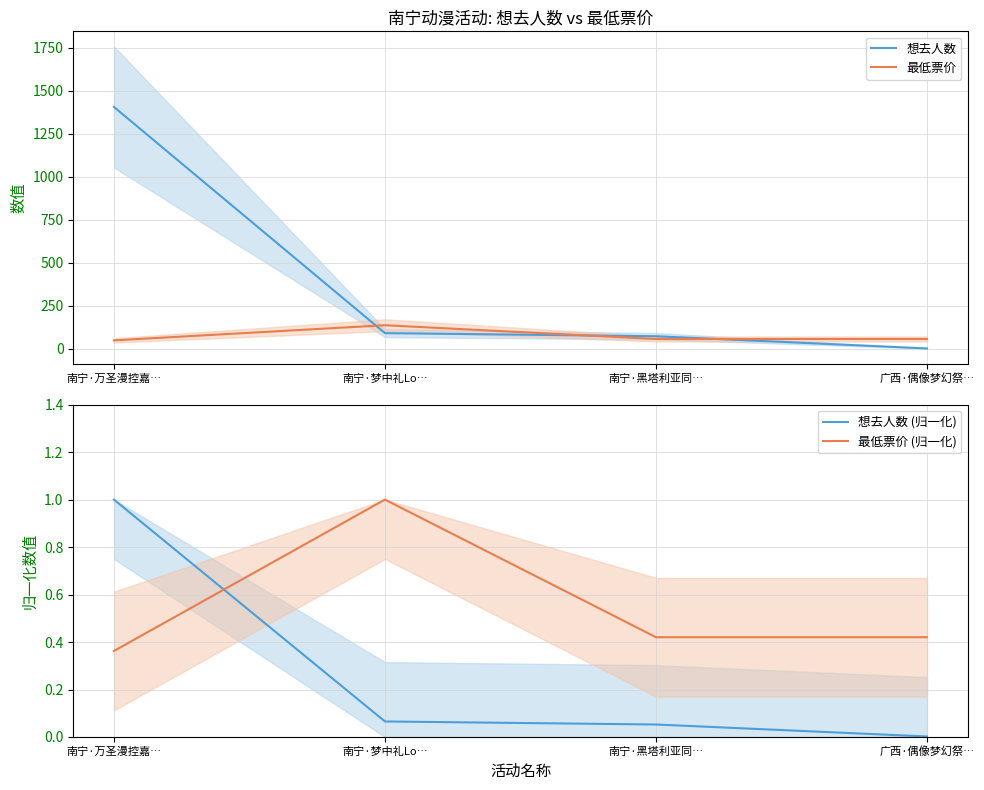

How many data points in 最低票价 are above 58?

1